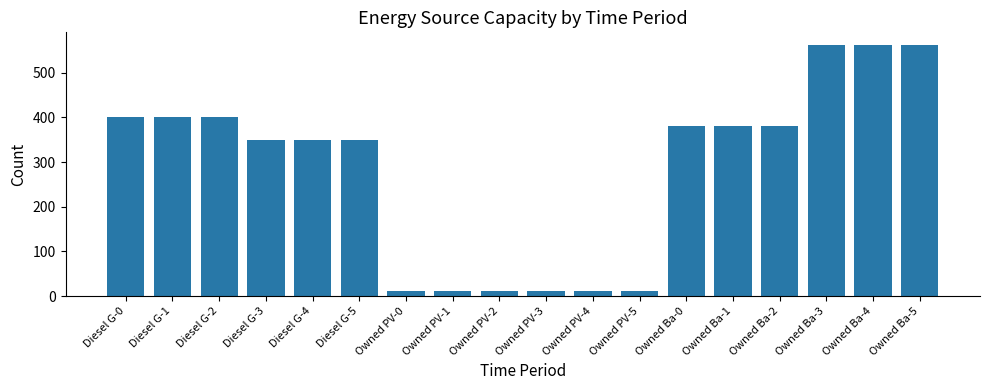

Where does the data first go above 381?

Diesel G-0